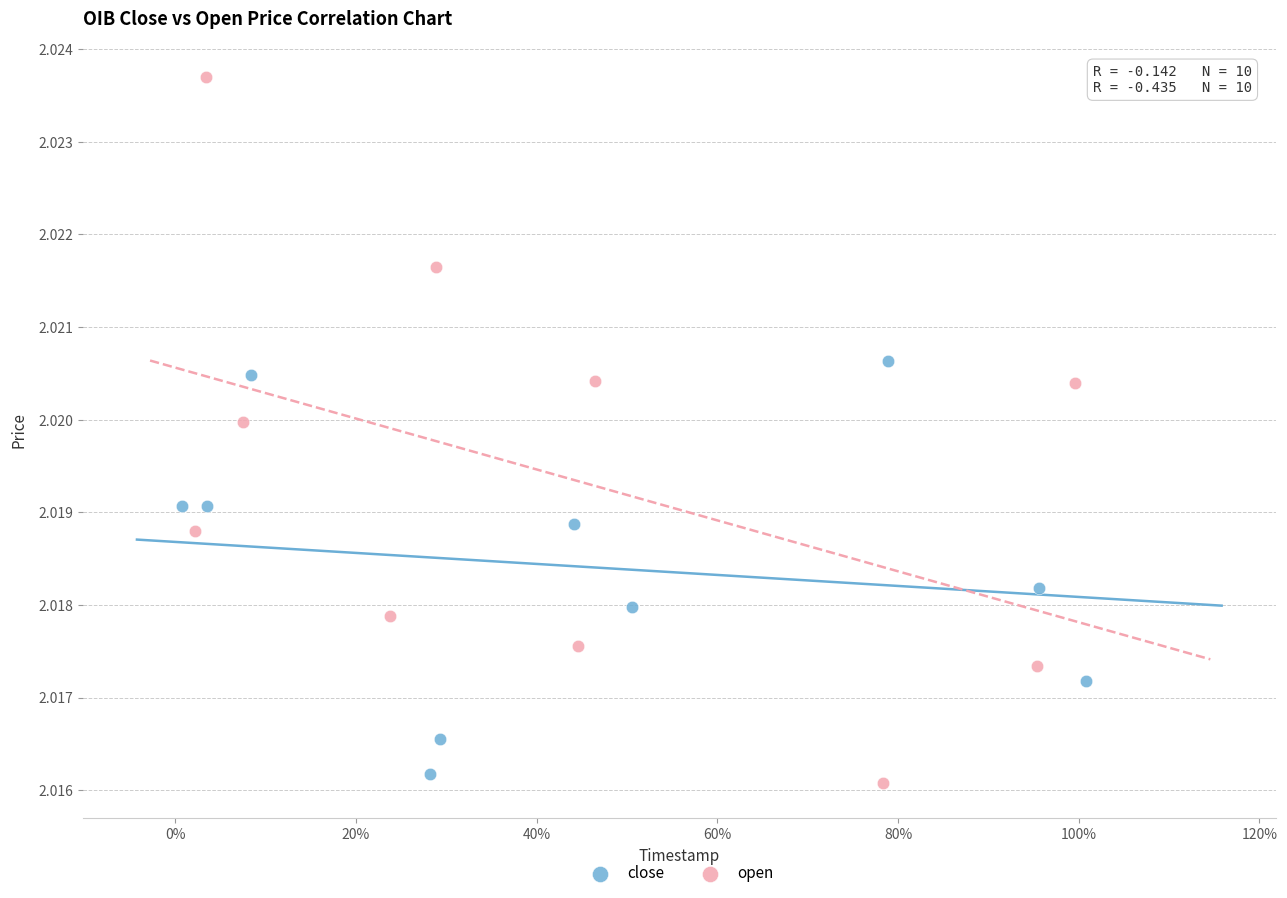

What are all the series names shown in the legend?

close, open